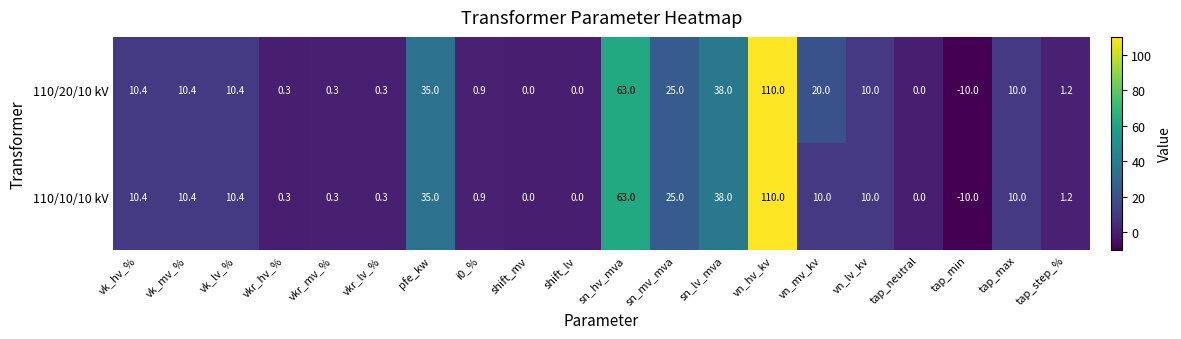

What is the difference between the maximum and minimum values in the 110/20/10 kV series?

120.0